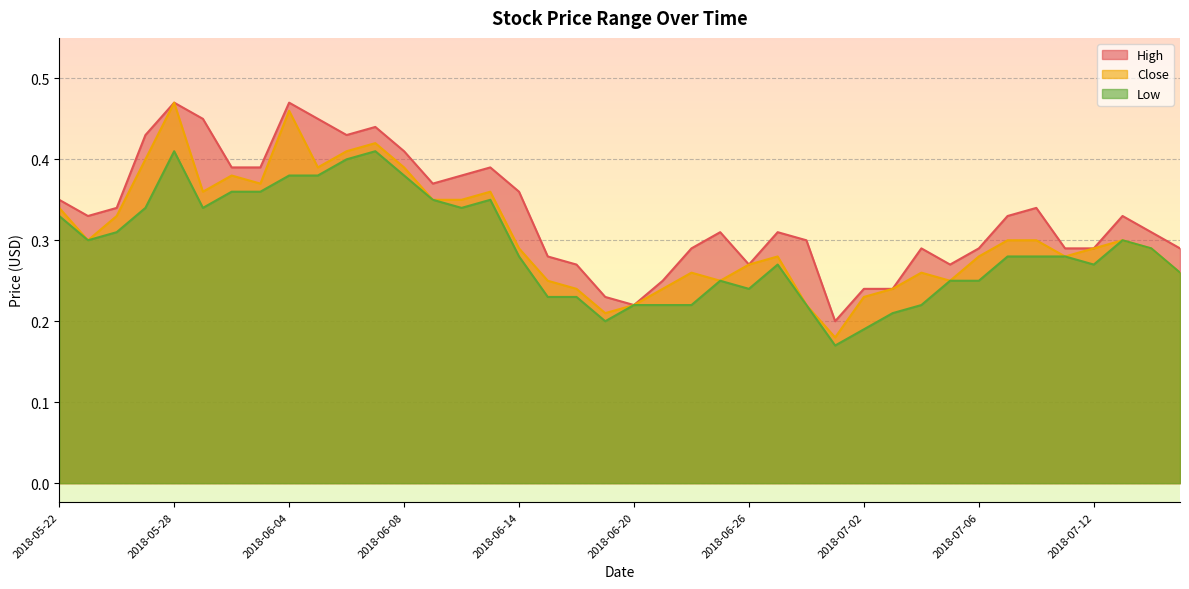

Rank the series at 2018-06-13 from lowest to highest value.

Low, Close, High